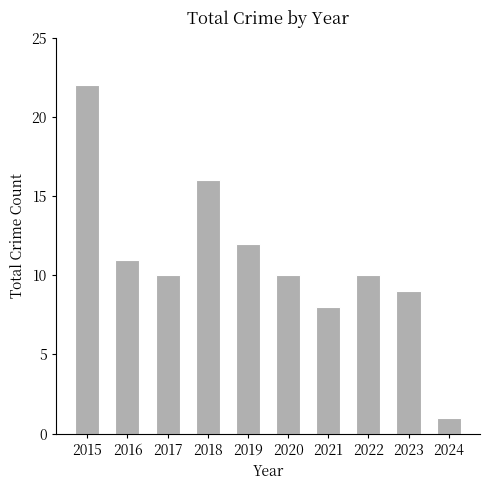

Count the number of categories in the chart.

10